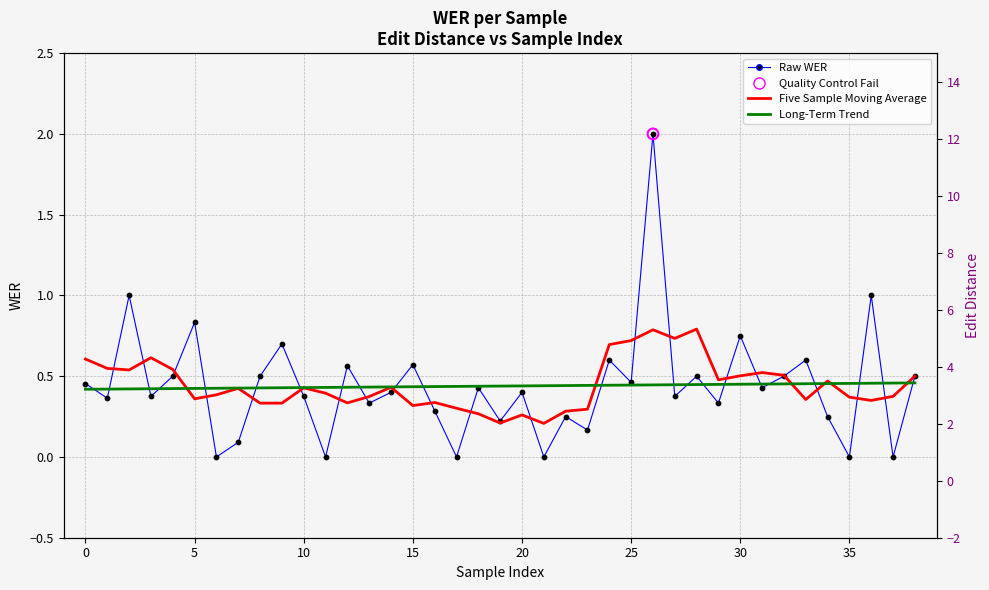

At how many categories does at least one series exceed 1?

1